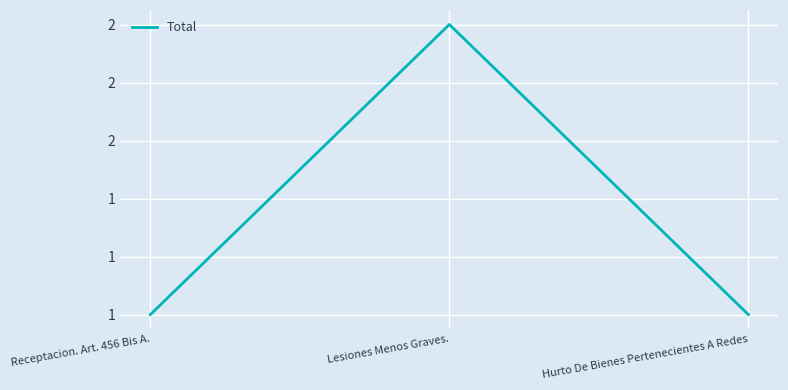

List the labels in order of value, largest first.

Lesiones Menos Graves., Receptacion. Art. 456 Bis A., Hurto De Bienes Pertenecientes A Redes